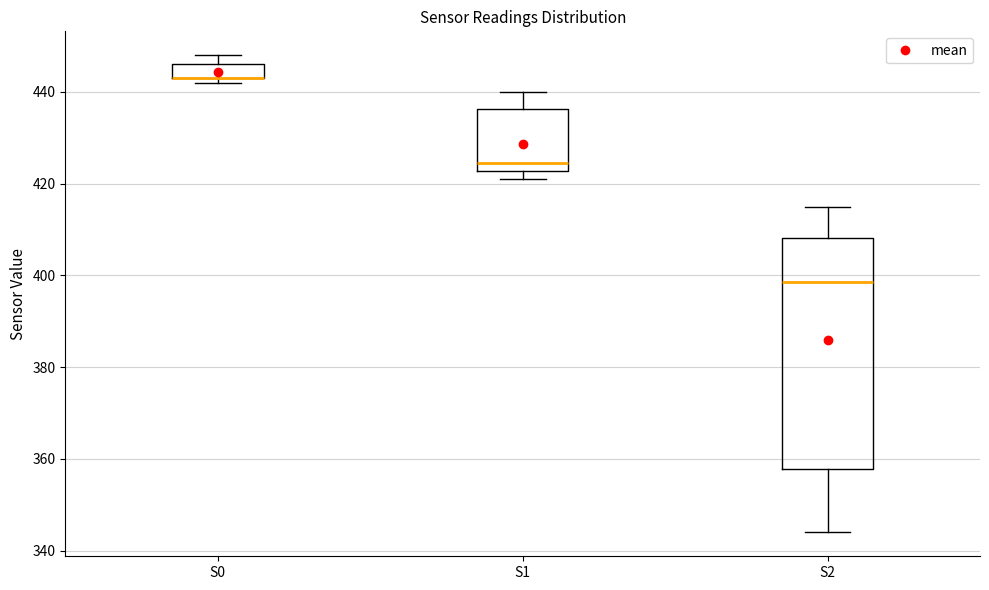

Where does the median line of the box for S1 sit on the y-axis? The values are not printed on the chart, so give them approximately, as read against the axis.

424